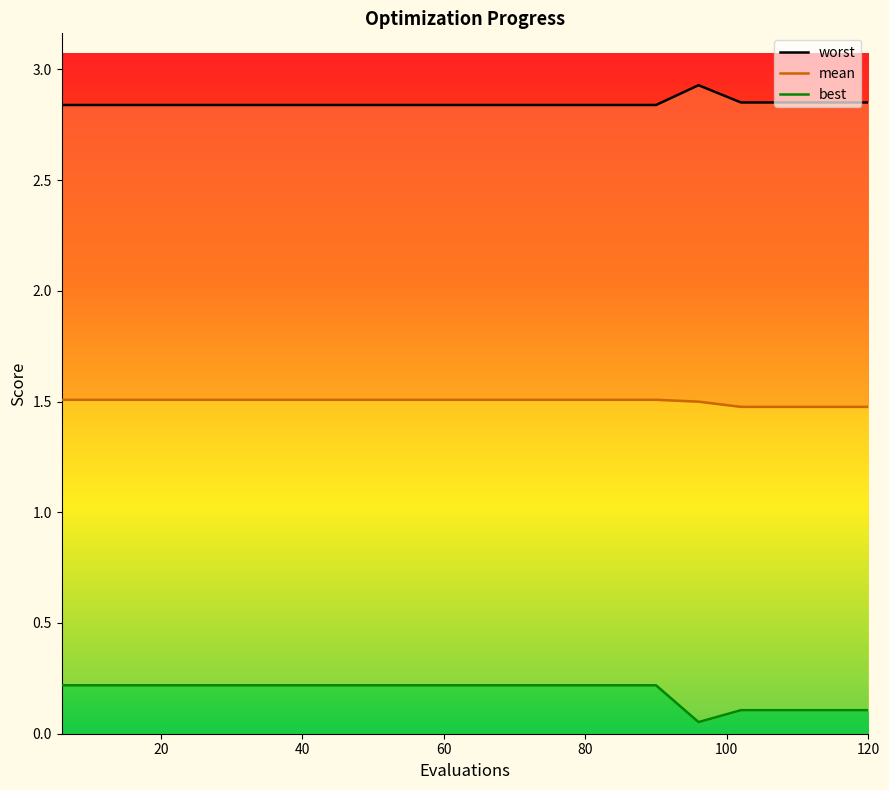

What is the total value across all series at 20?

4.6